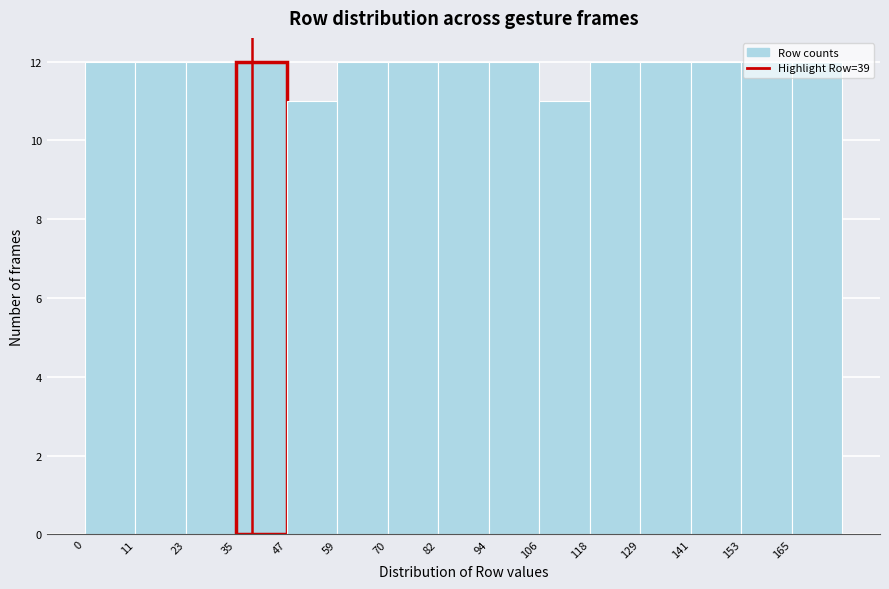

How tall is the bar that spans 118.0 to 129.8 on the x-axis? Neither the bar edges nor the heights are printed on the chart, so give them approximately, as read against the axes.

12